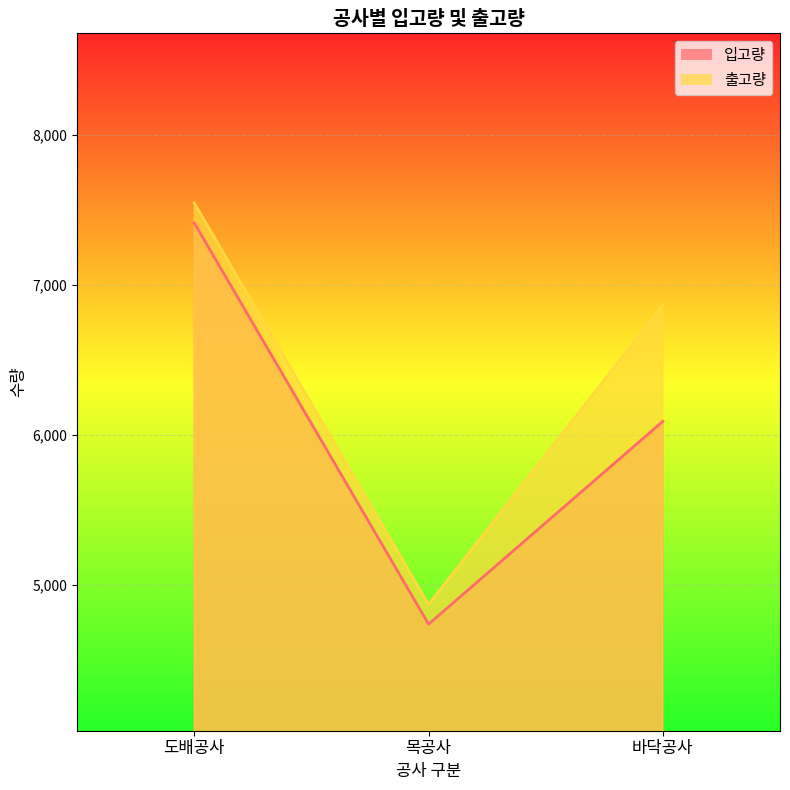

Count the number of categories in the chart.

3